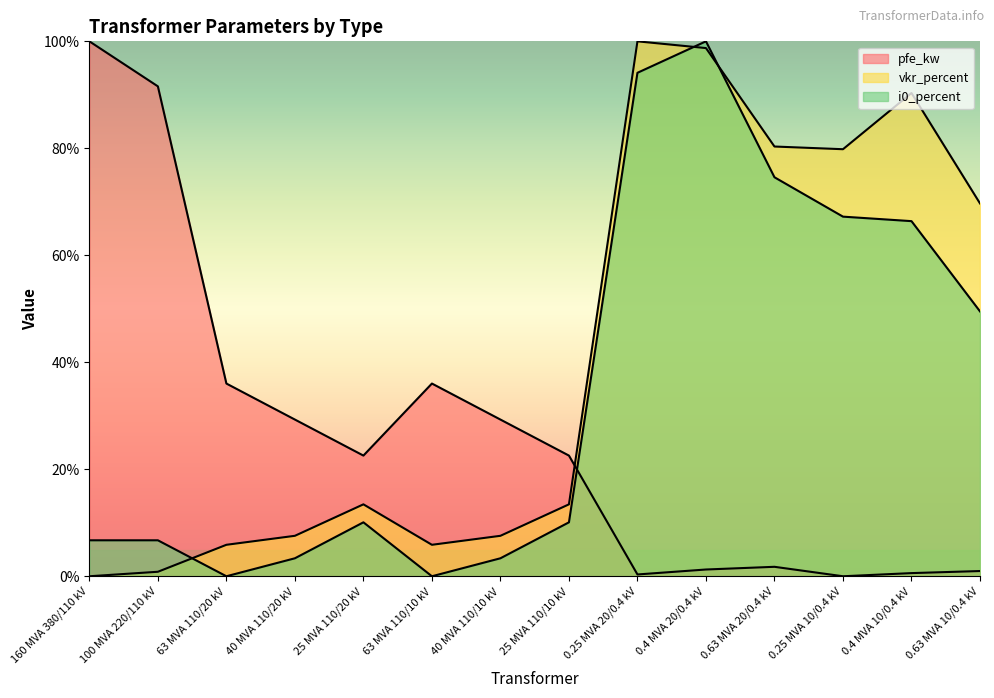

Where is the first local minimum for vkr_percent?

63 MVA 110/10 kV